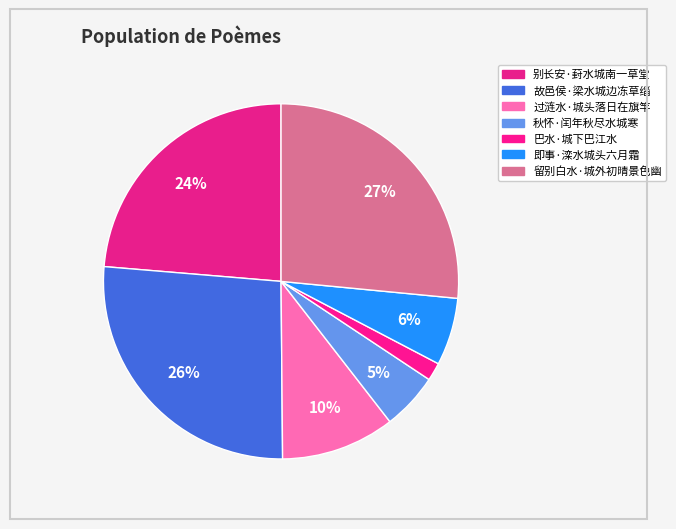

How many slices are in this pie chart?

7